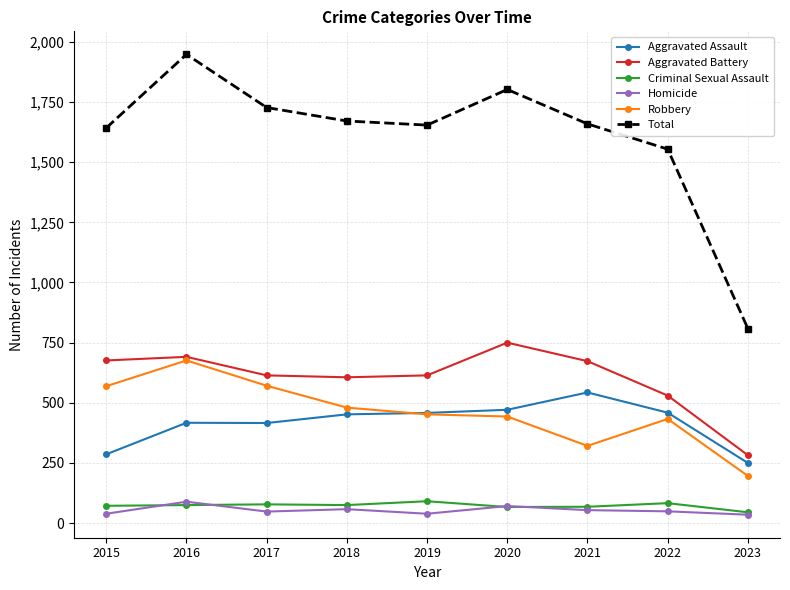

At how many categories does at least one series exceed 552?

9